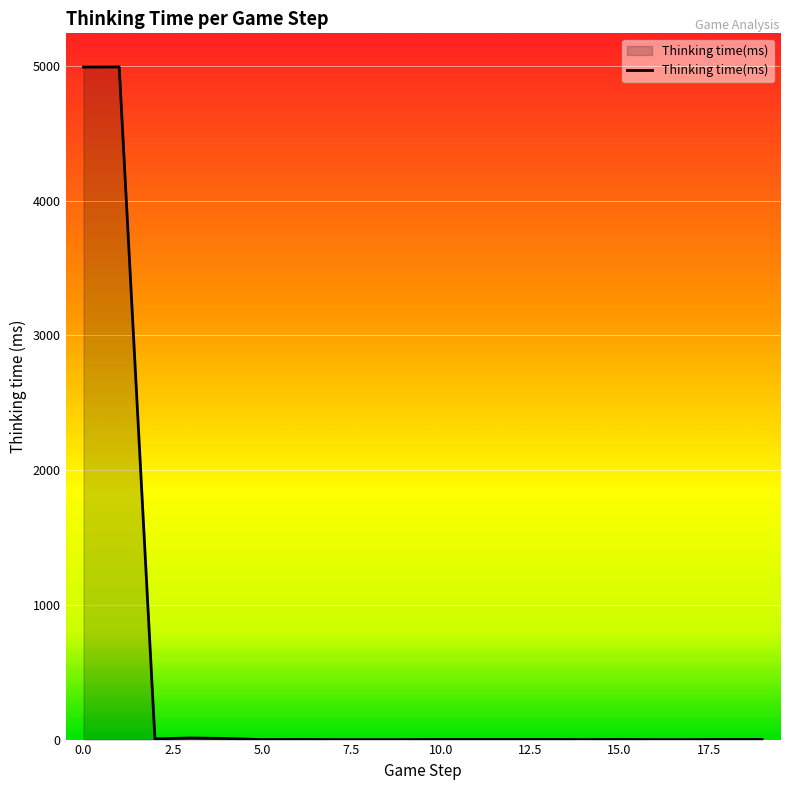

How many lines are shown in the chart?

1